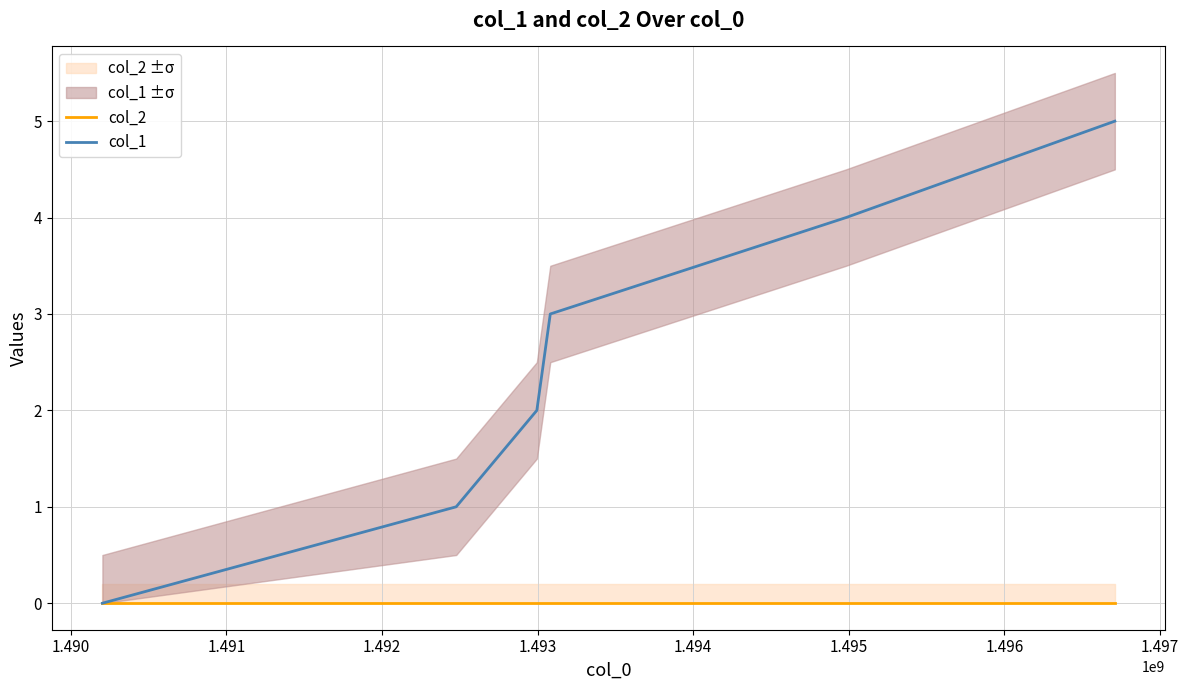

Reading right to left, extract all data points from this chart.

col_2: 0	0	0	0	0	0
col_1: 5	4	3	2	1	0